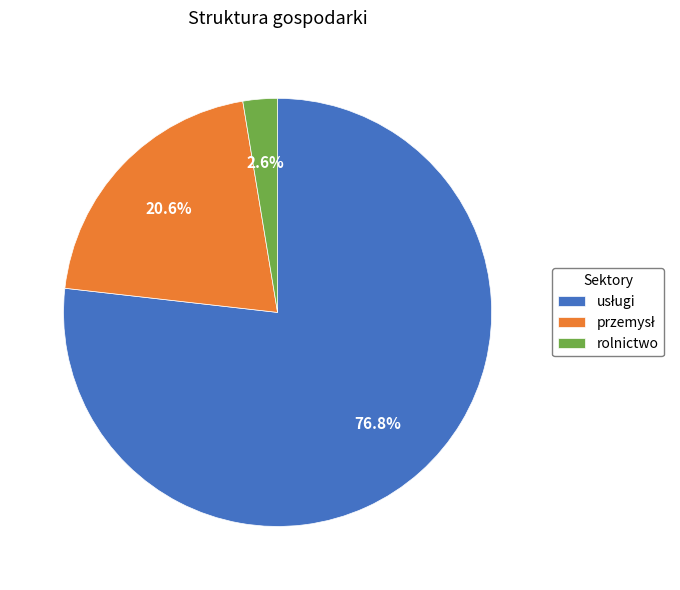

To the nearest percent, what is the difference between the largest and smallest slice percentages?

74%